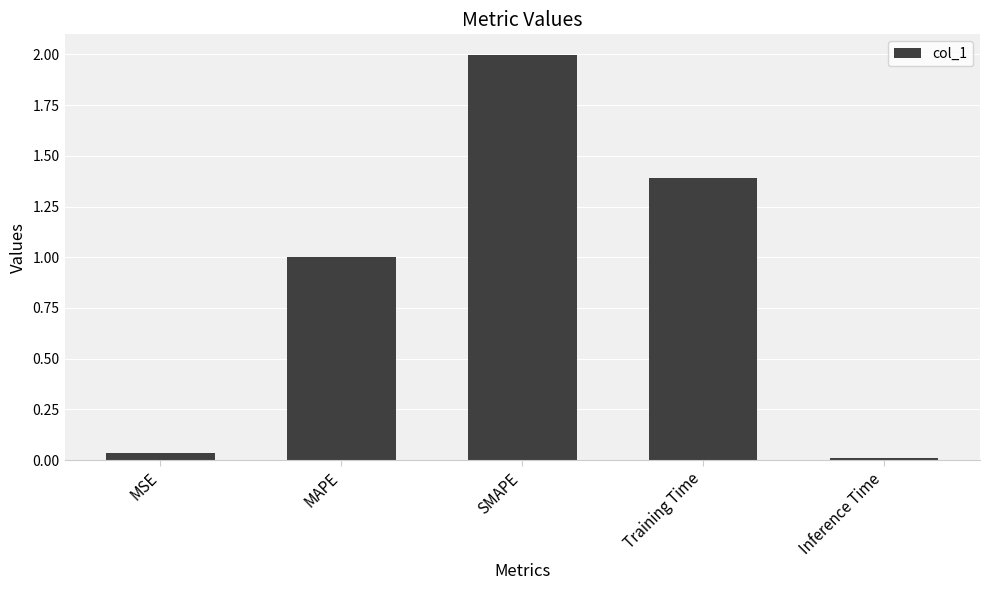

True or false: the data shows 0.0 at MSE.

True